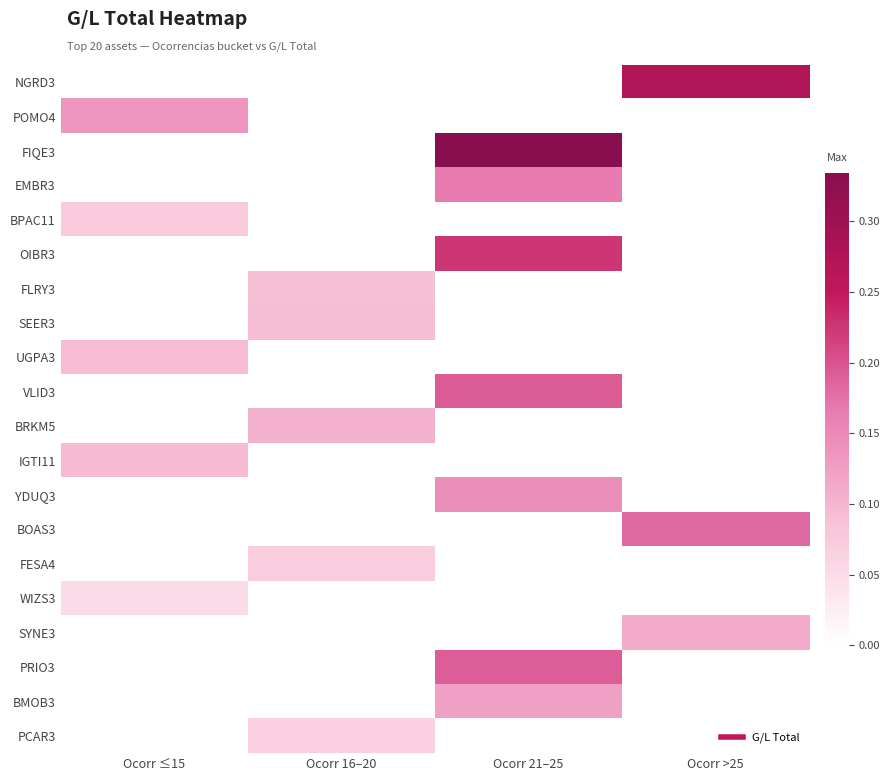

List the series in order of their peak value, highest first.

FIQE3, NGRD3, OIBR3, VLID3, PRIO3, BOAS3, EMBR3, YDUQ3, POMO4, BMOB3, SYNE3, BRKM5, IGTI11, UGPA3, SEER3, FLRY3, BPAC11, FESA4, PCAR3, WIZS3